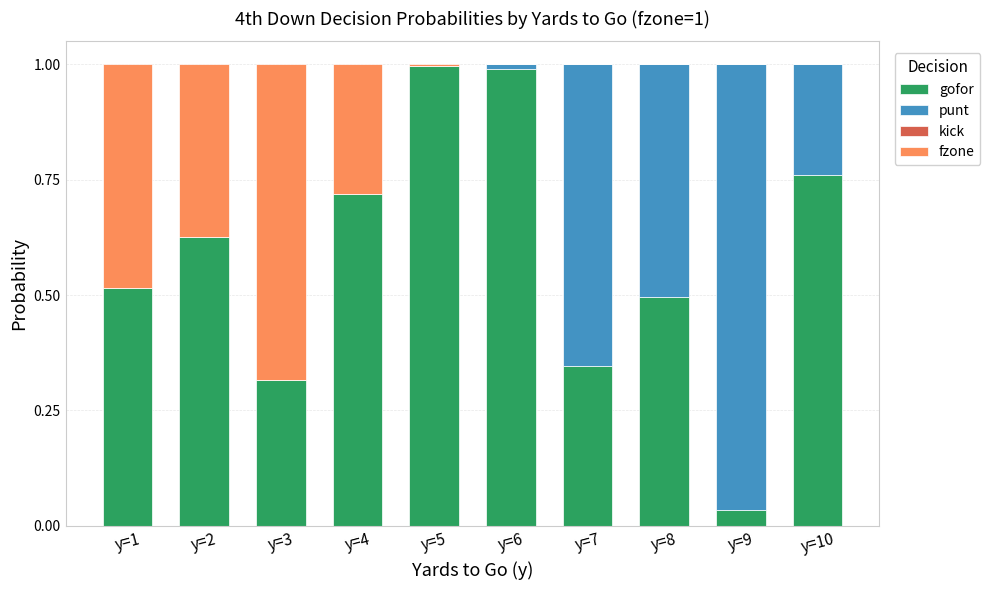

Does the chart contain stacked bars?

Yes